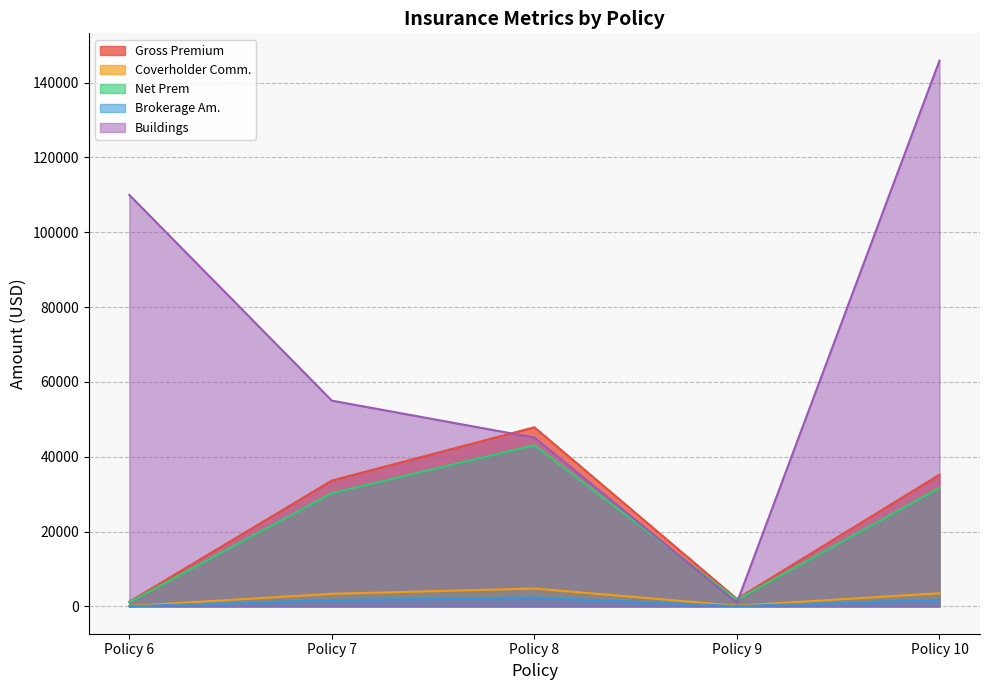

Count the number of categories in the chart.

5